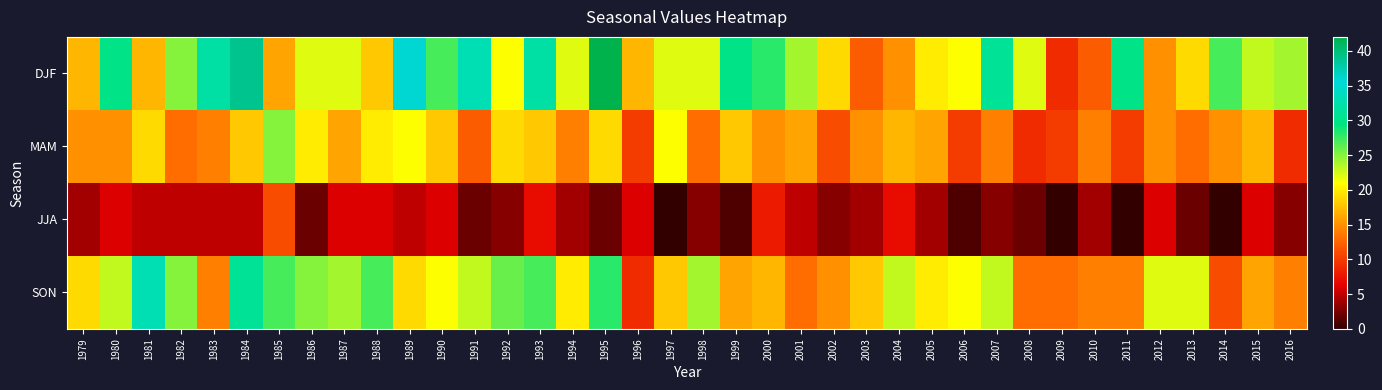

What is the total value across all series at 1989?

81